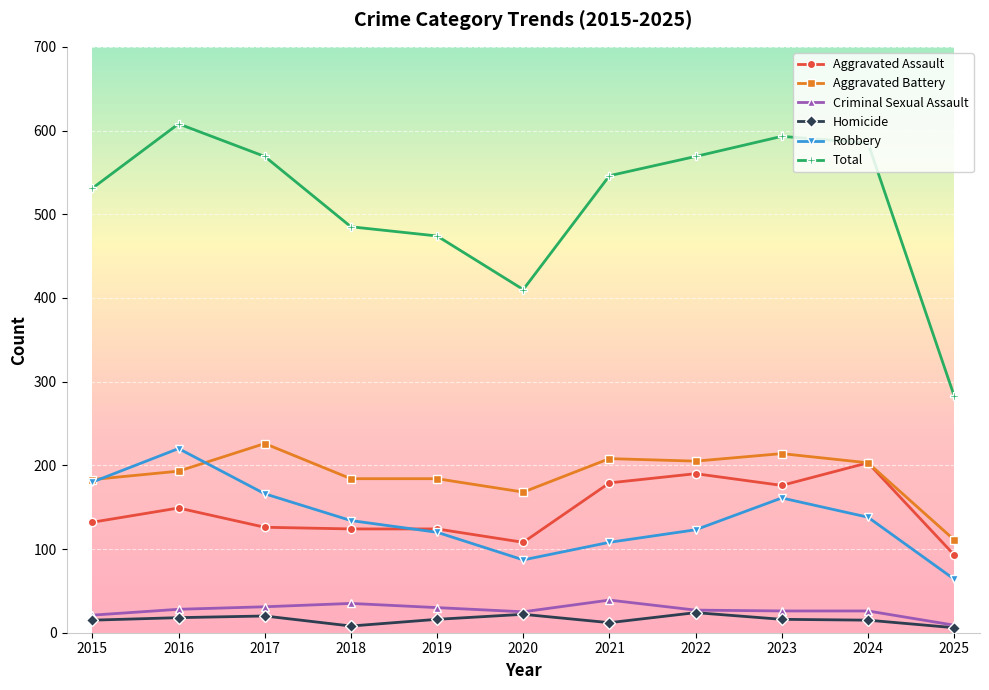

What is the sum of the Robbery values at 2018 and 2022?

257